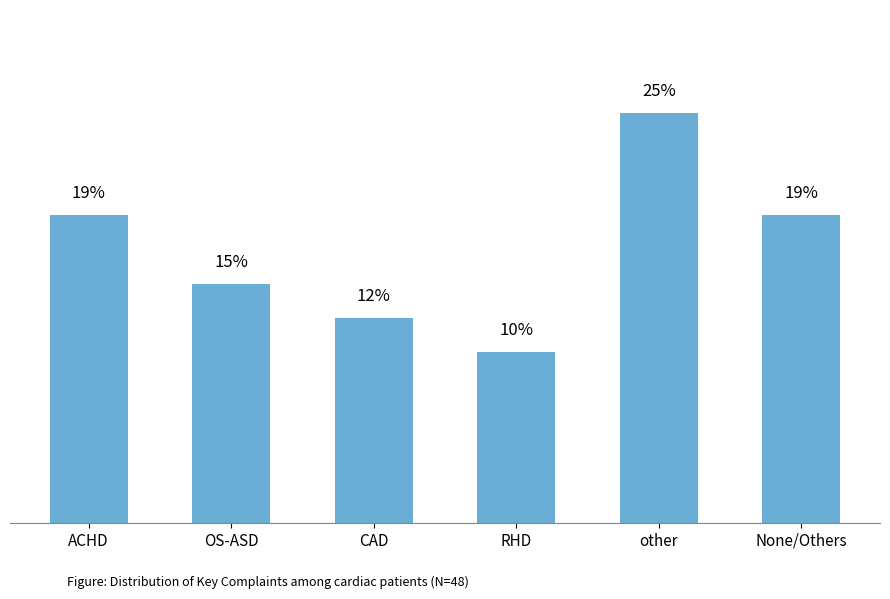

Which label corresponds to the largest value in the chart?

other